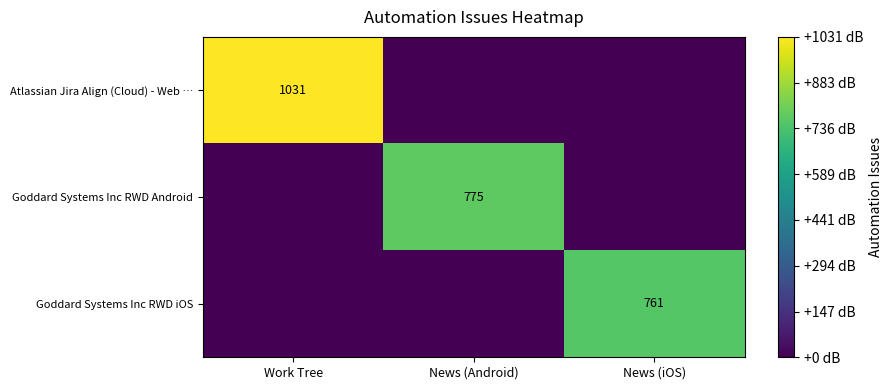

Is it true that Goddard Systems Inc RWD Android equals 518 at News (Android)?

False